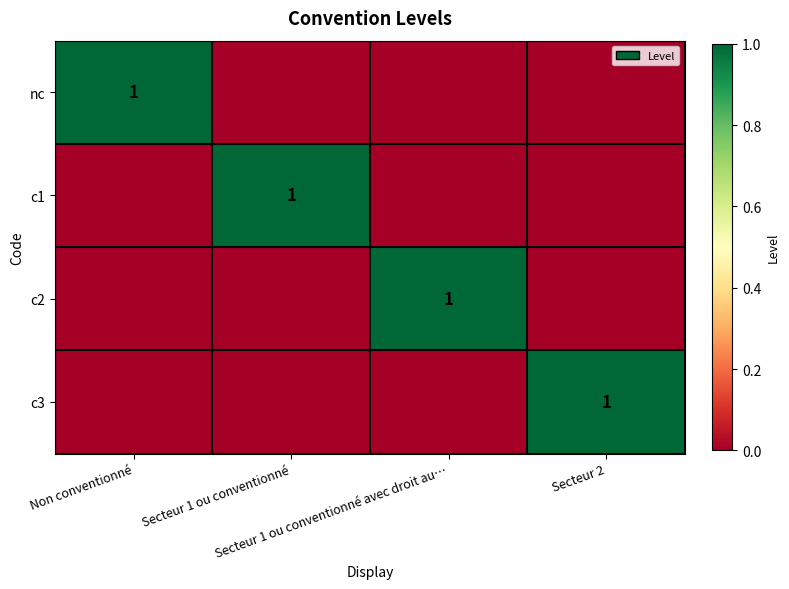

True or false: c2 has a value of 1 at Non conventionné.

False